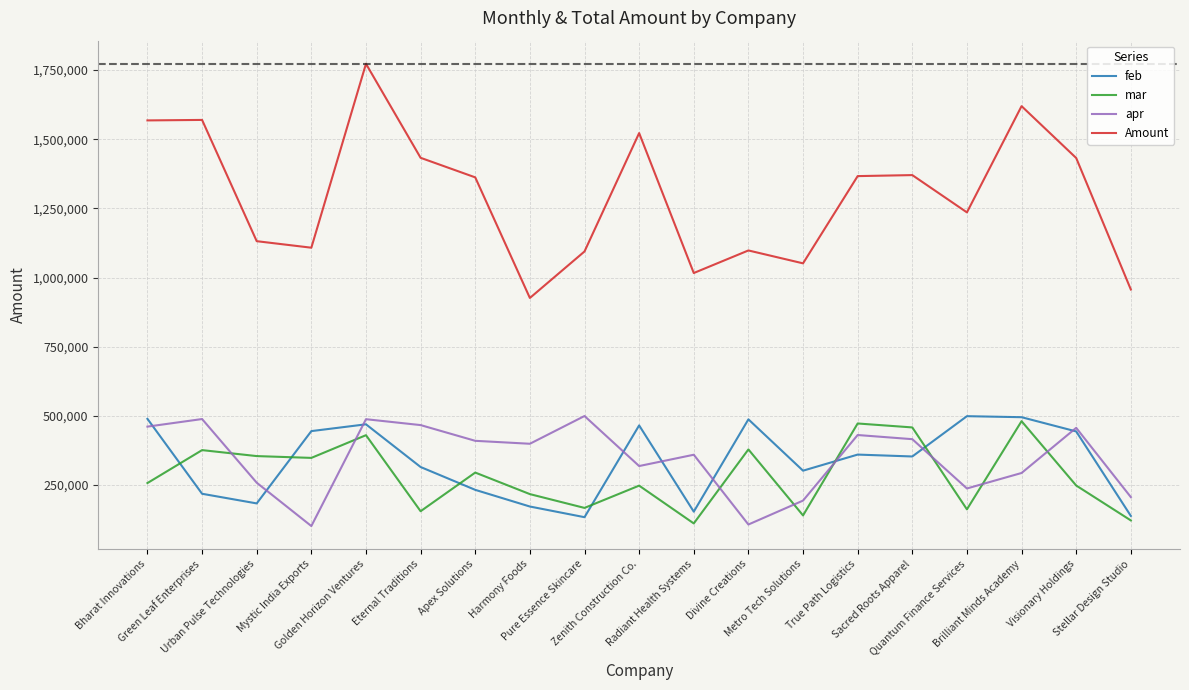

Which series has the widest spread of values?

Amount